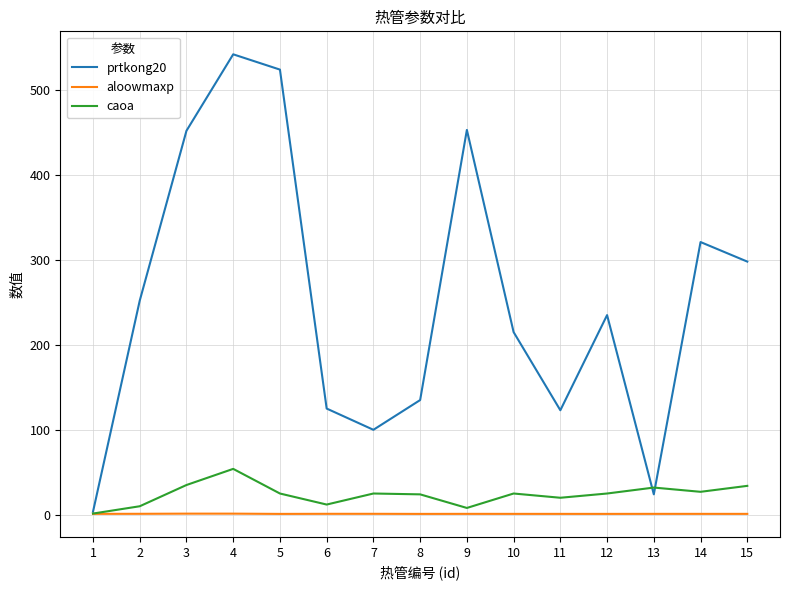

What are all the series names shown in the legend?

prtkong20, aloowmaxp, caoa